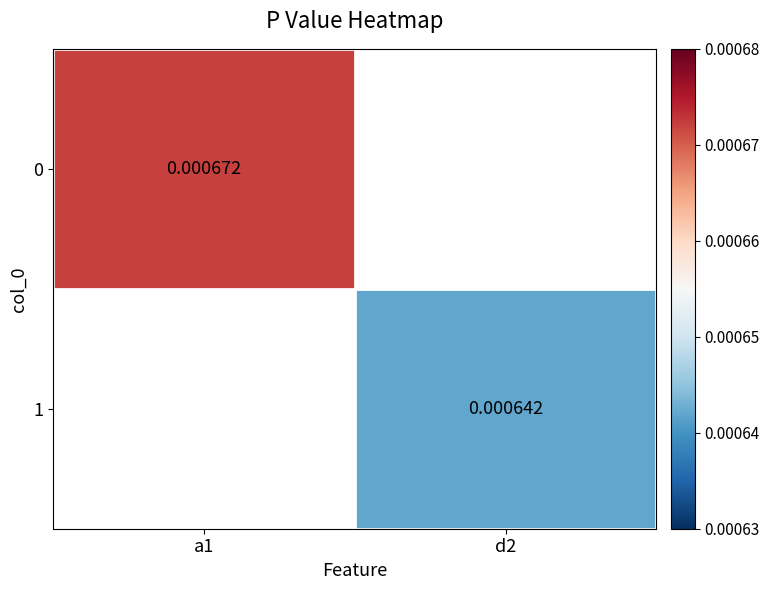

List the series in order of their overall mean, highest first.

0, 1